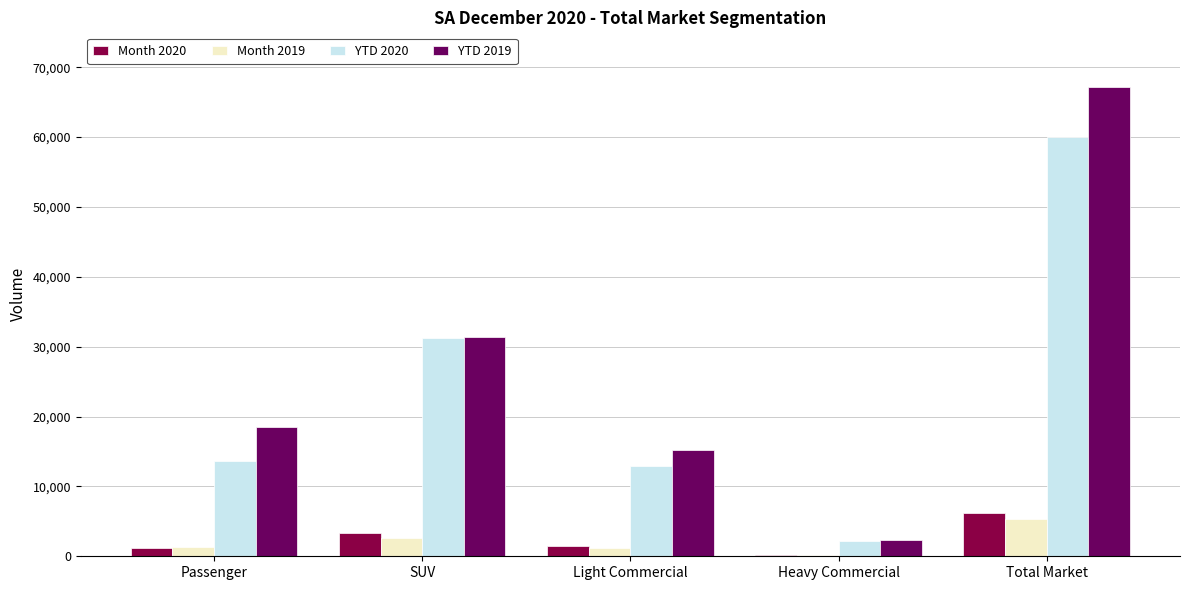

What is the sum of all Month 2019 values?

10634